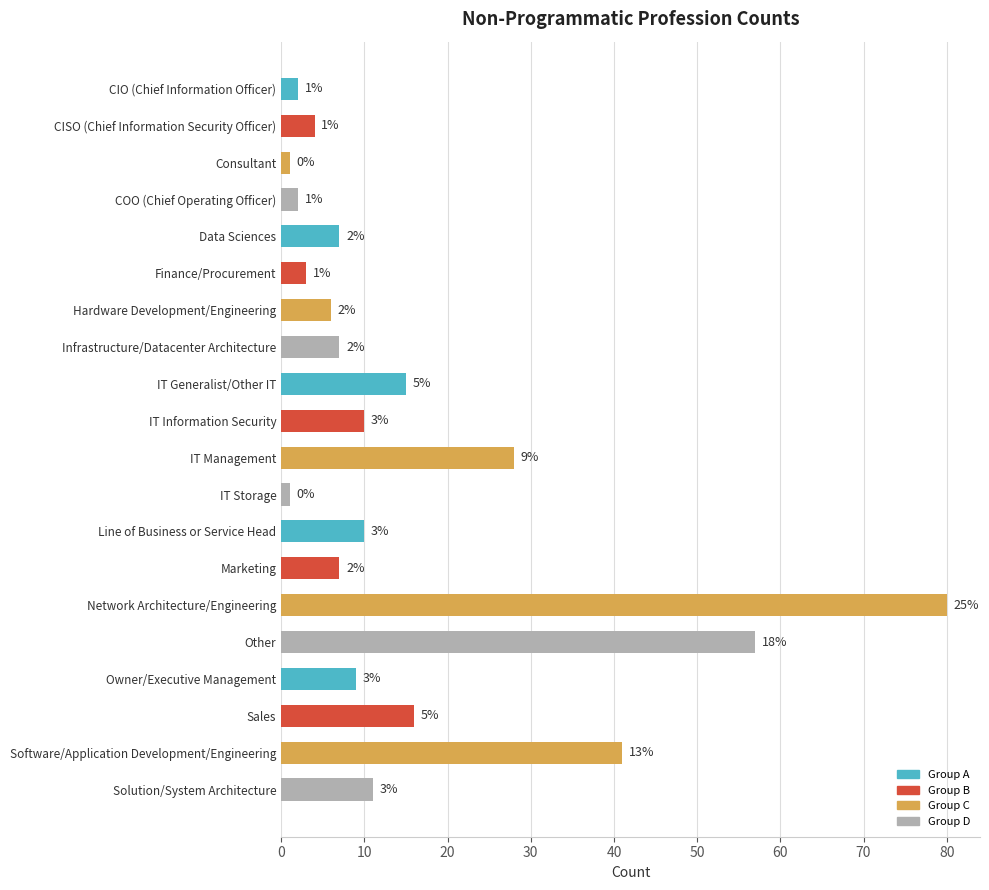

What is the difference between the second highest and minimum values?

56